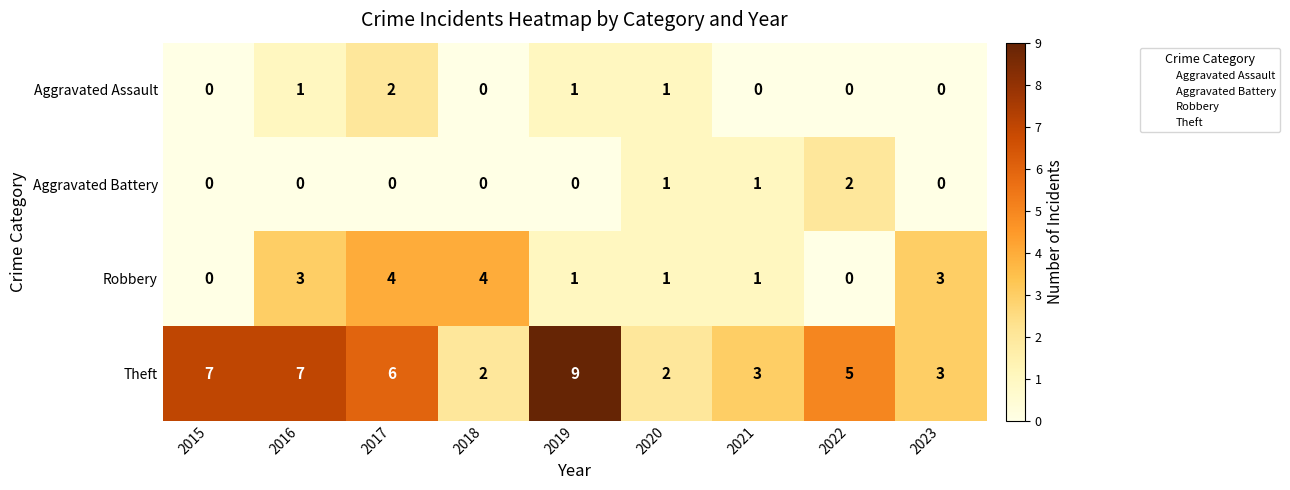

Is it true that Theft equals 2 at 2023?

False